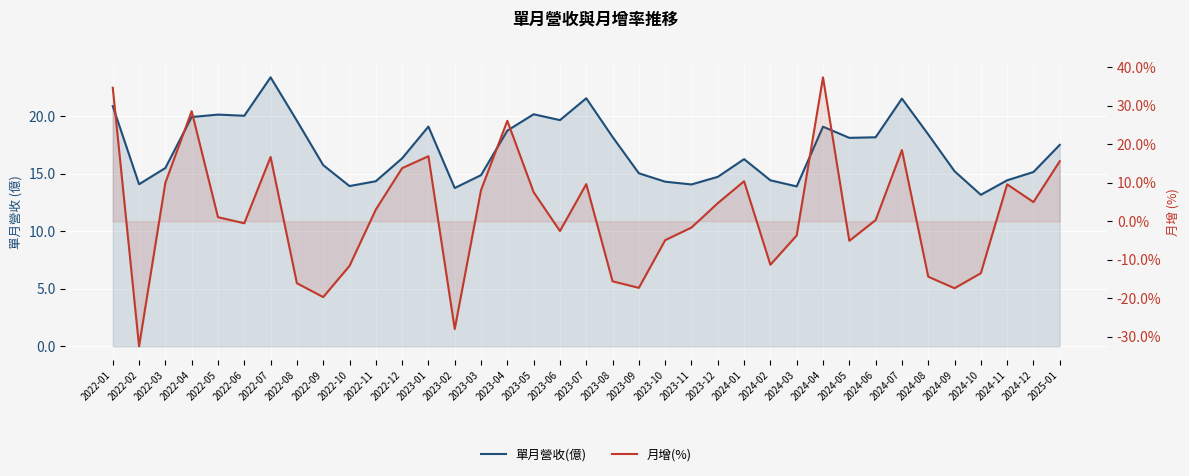

What is the approximate value of 月增(%) at 2024-06?

0.3